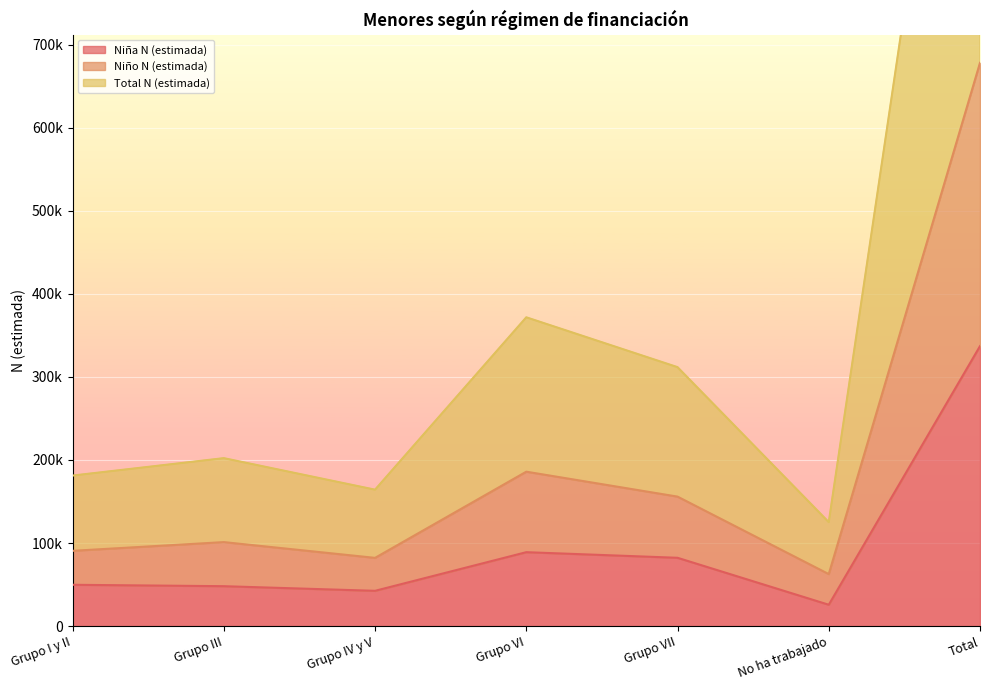

What is the difference between the maximum and minimum values in the Niña N (estimada) series?

311436